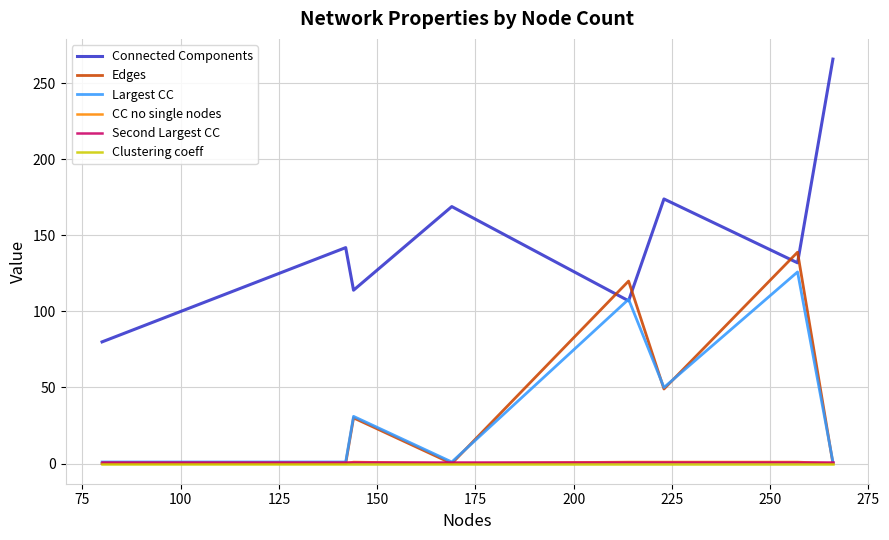

In Edges, how many points are higher than both neighbors (excluding endpoints)?

3